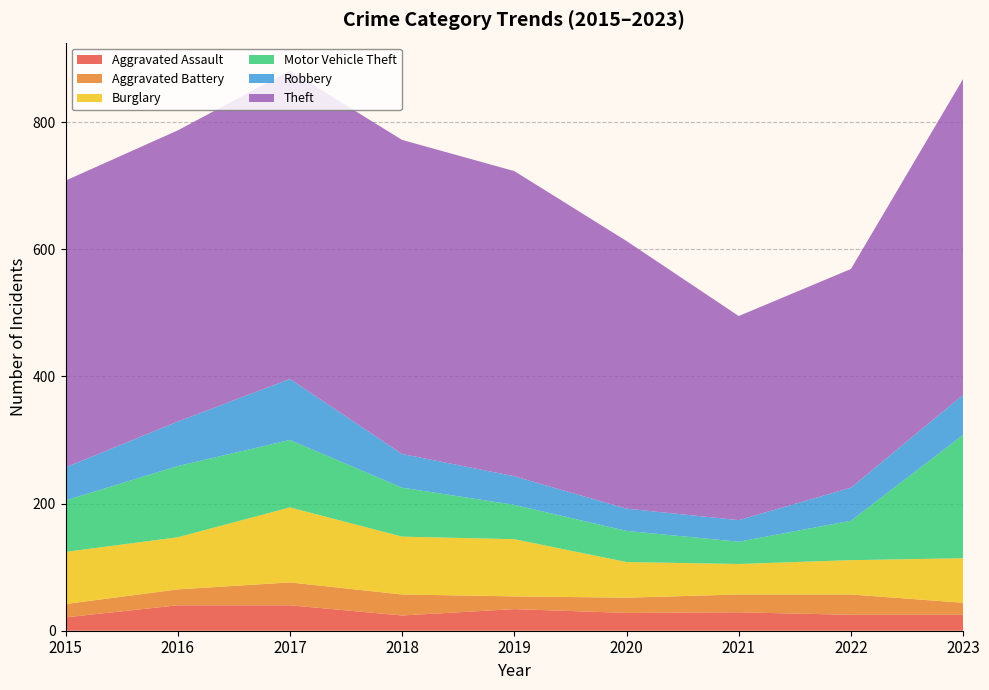

Reading left to right, transcribe all the data shown in this chart.

Aggravated Assault: 2015=21	2016=40	2017=40	2018=24	2019=34	2020=28	2021=29	2022=25	2023=25
Aggravated Battery: 2015=21	2016=25	2017=36	2018=33	2019=20	2020=24	2021=28	2022=32	2023=19
Burglary: 2015=82	2016=82	2017=118	2018=91	2019=90	2020=56	2021=48	2022=54	2023=70
Motor Vehicle Theft: 2015=81	2016=112	2017=106	2018=77	2019=54	2020=49	2021=35	2022=62	2023=194
Robbery: 2015=52	2016=70	2017=96	2018=53	2019=45	2020=35	2021=34	2022=52	2023=63
Theft: 2015=451	2016=458	2017=485	2018=494	2019=480	2020=421	2021=321	2022=344	2023=497